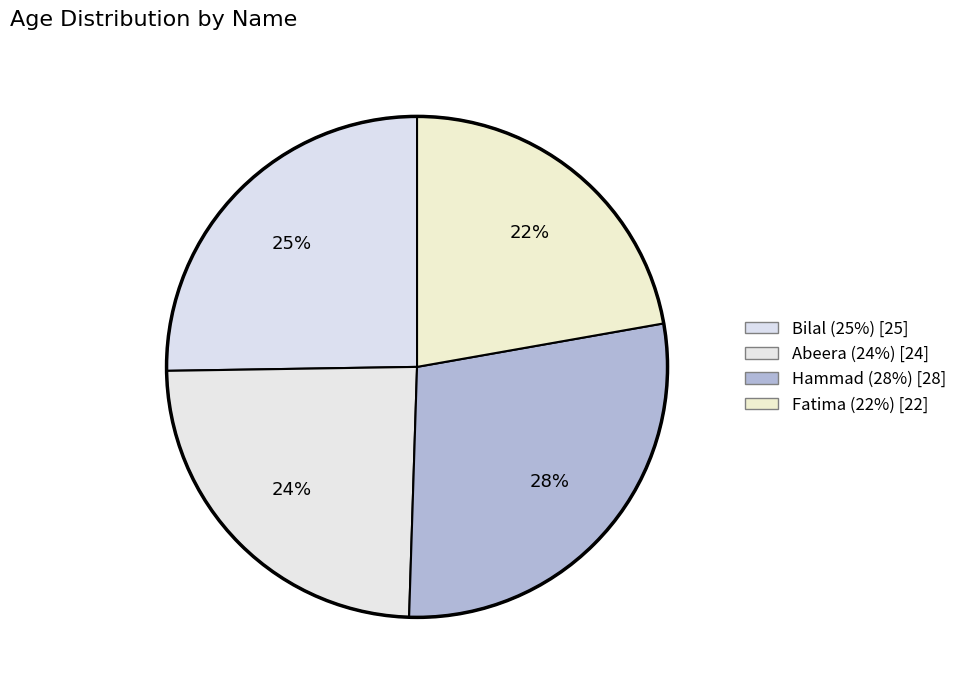

Which category has the biggest portion of the pie?

Hammad